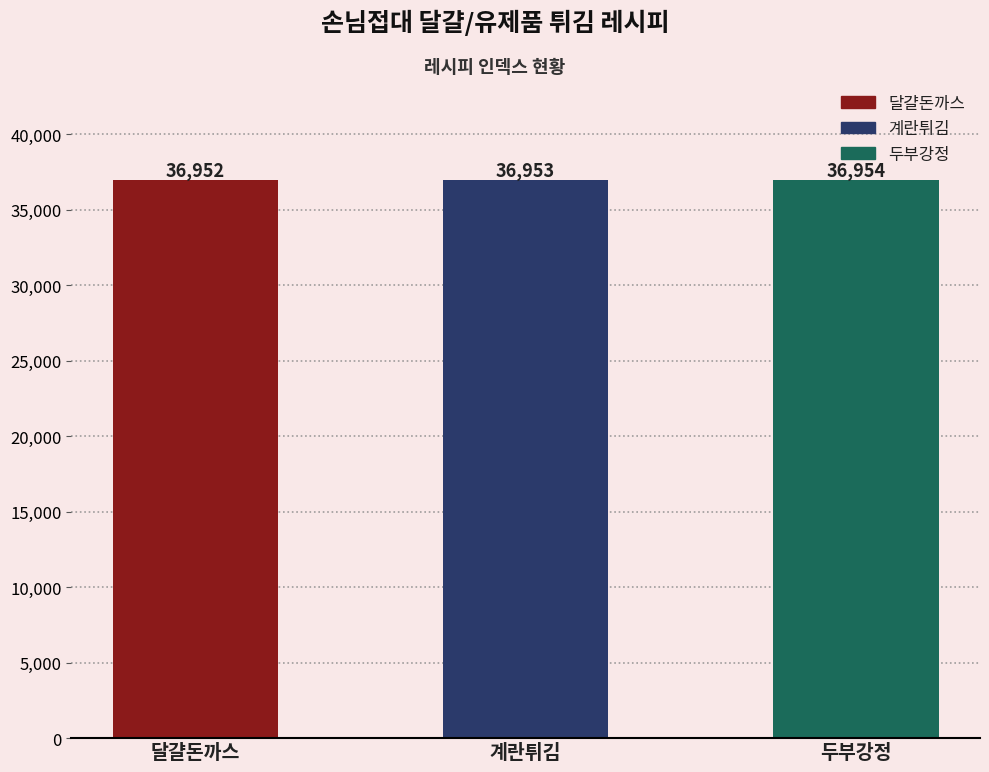

What is the greatest value displayed?

36954